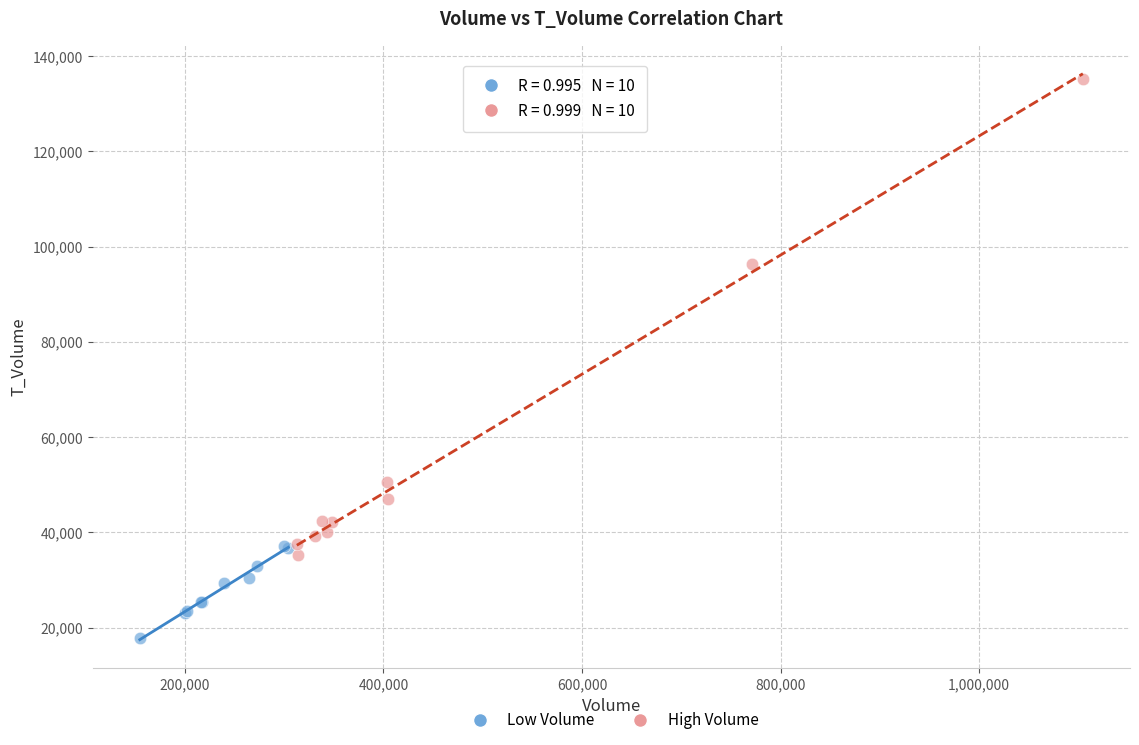

Which series has the largest Y range (max minus min)?

High Volume